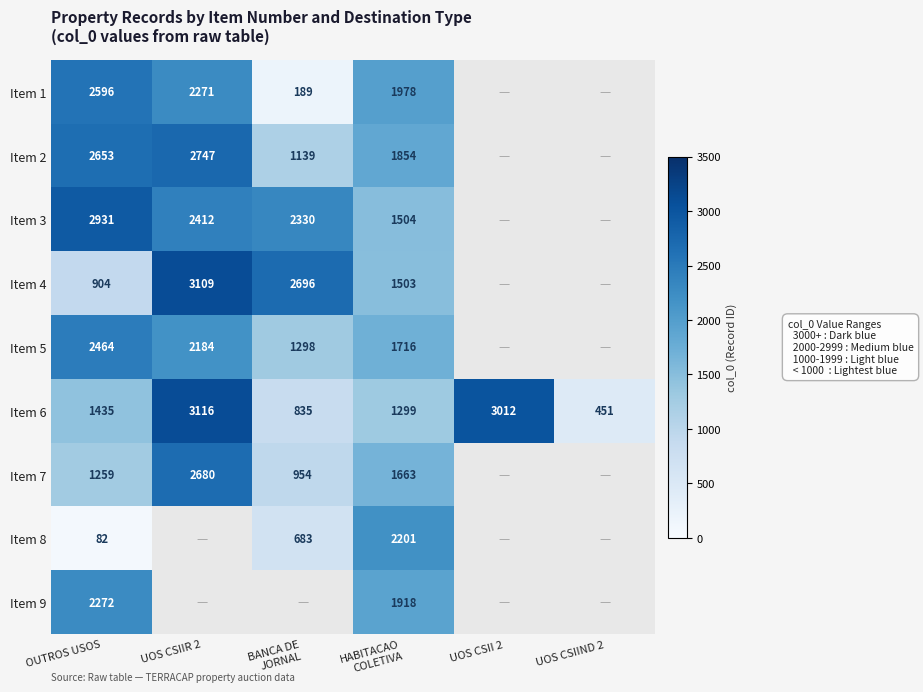

What is the difference between the maximum and second lowest values in the Item 6 series?

2281